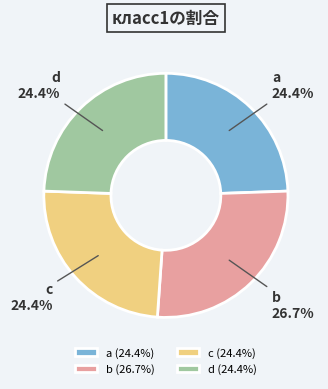

Does a account for over 50% of the chart?

No